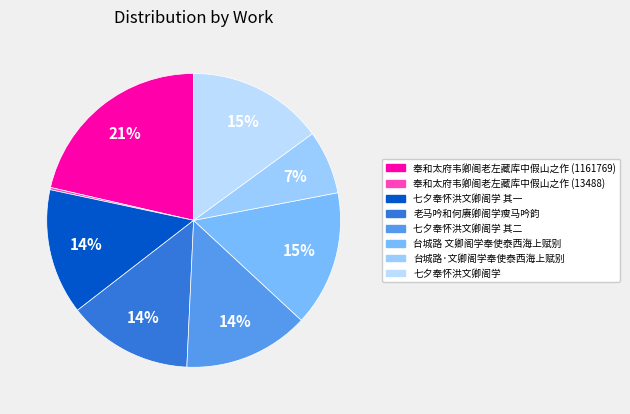

What is the change in value from 奉和太府韦卿阁老左藏库中假山之作 (13488) to 台城路 文卿阁学奉使泰西海上赋别?

+796534